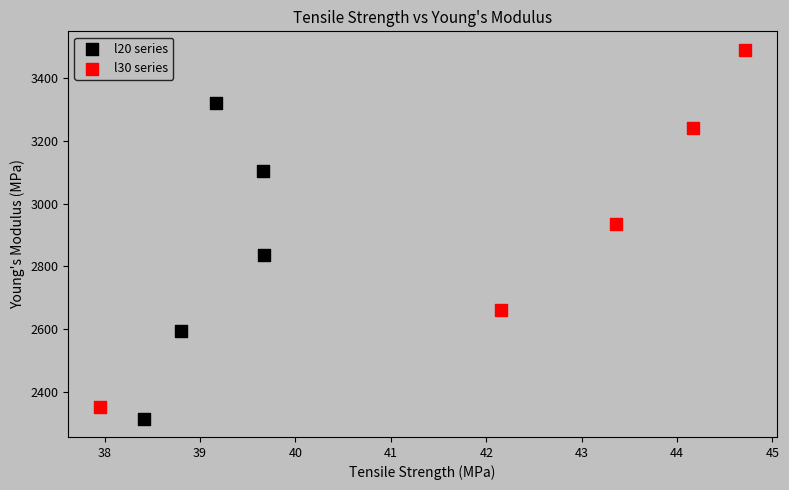

Which series contains the highest Y value?

l30 series